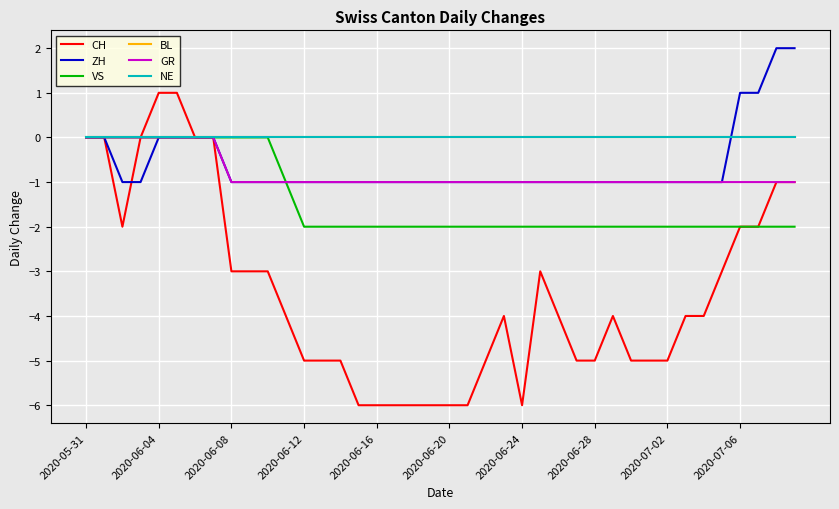

What is the highest value of the CH series?

1